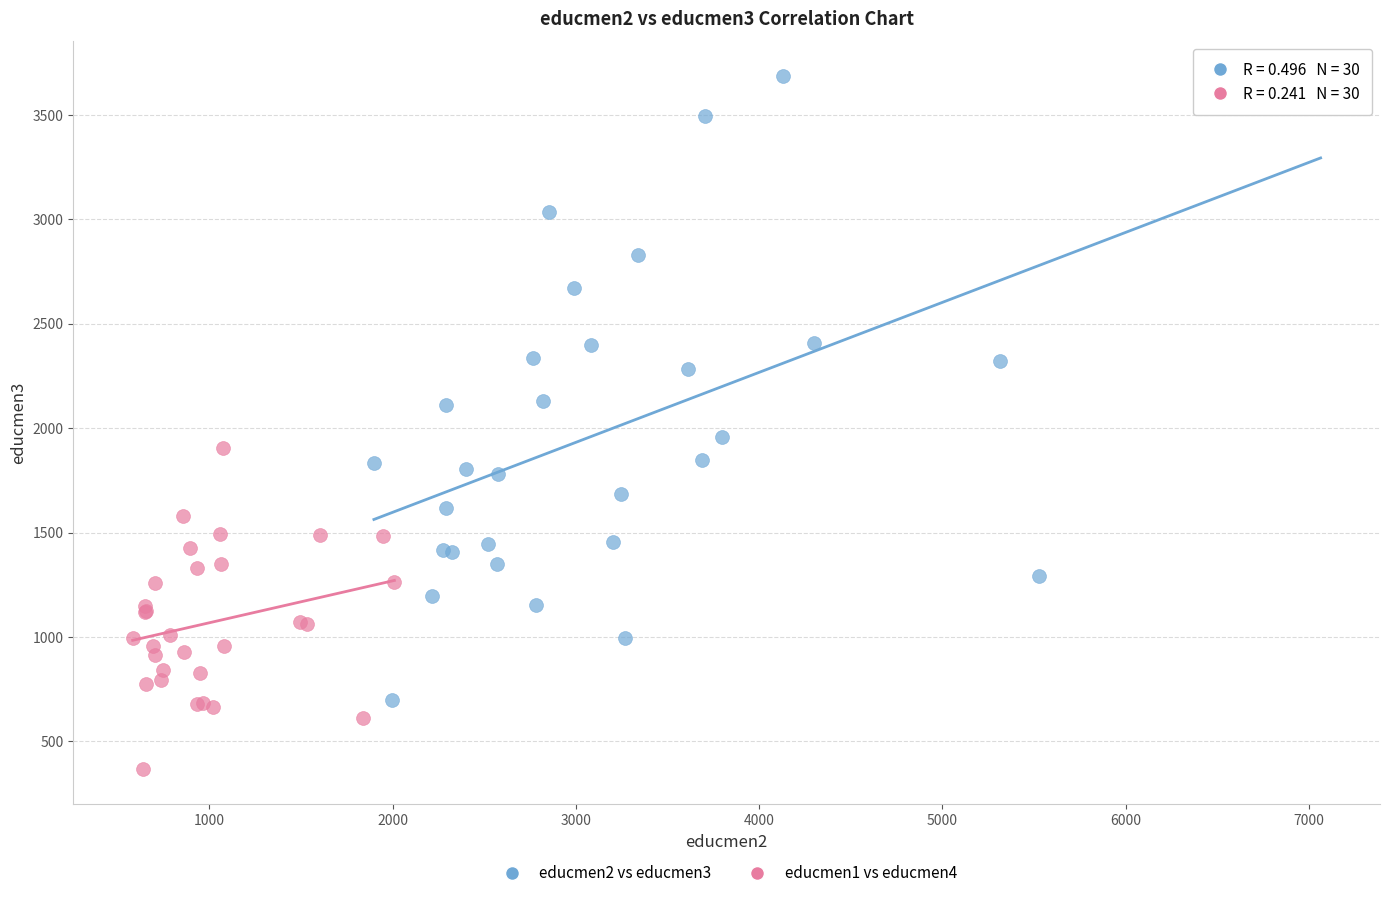

Which series reaches the minimum Y coordinate?

educmen1 vs educmen4